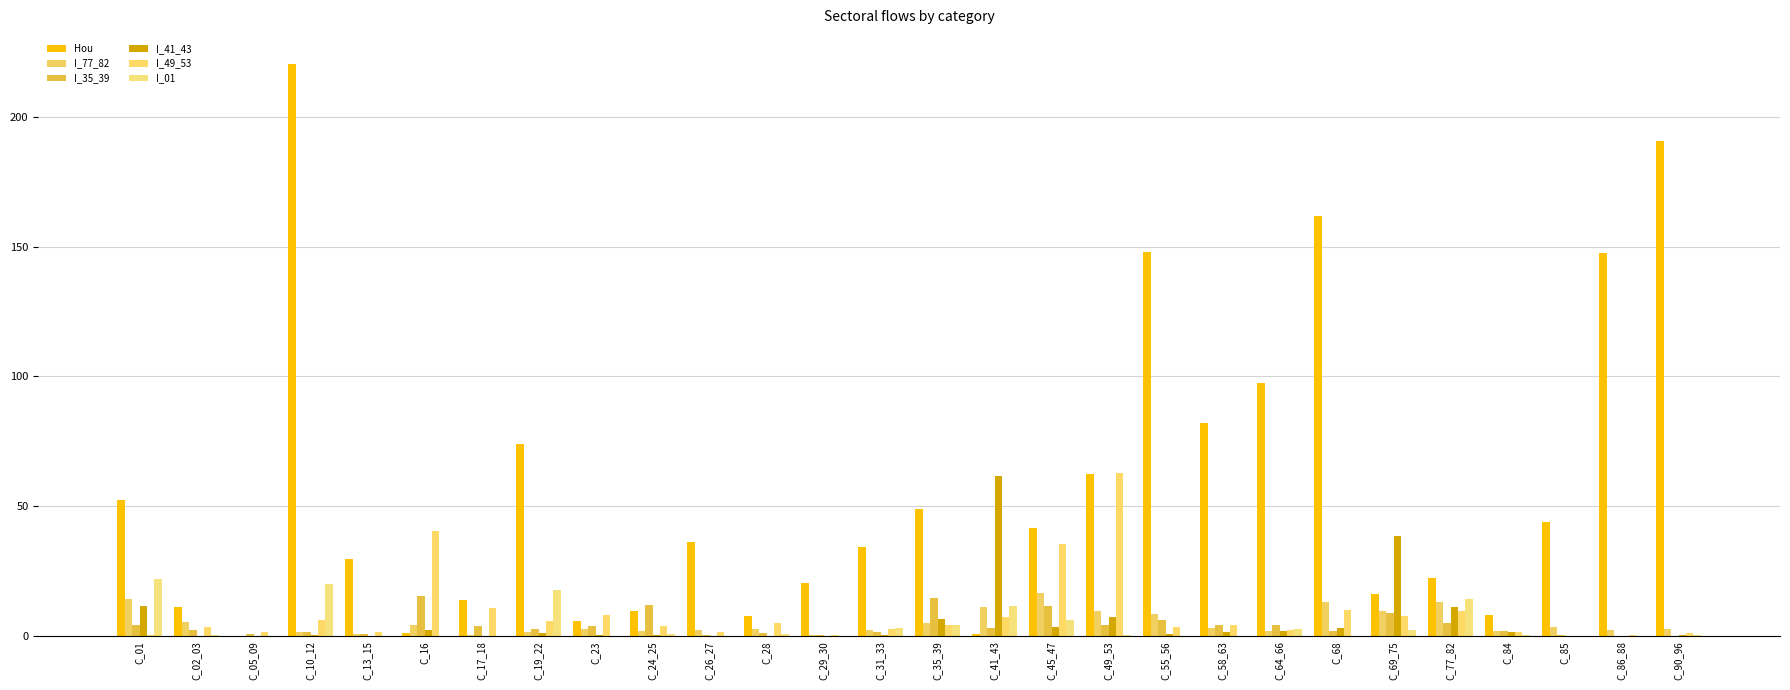

How many data points does each series have?

28